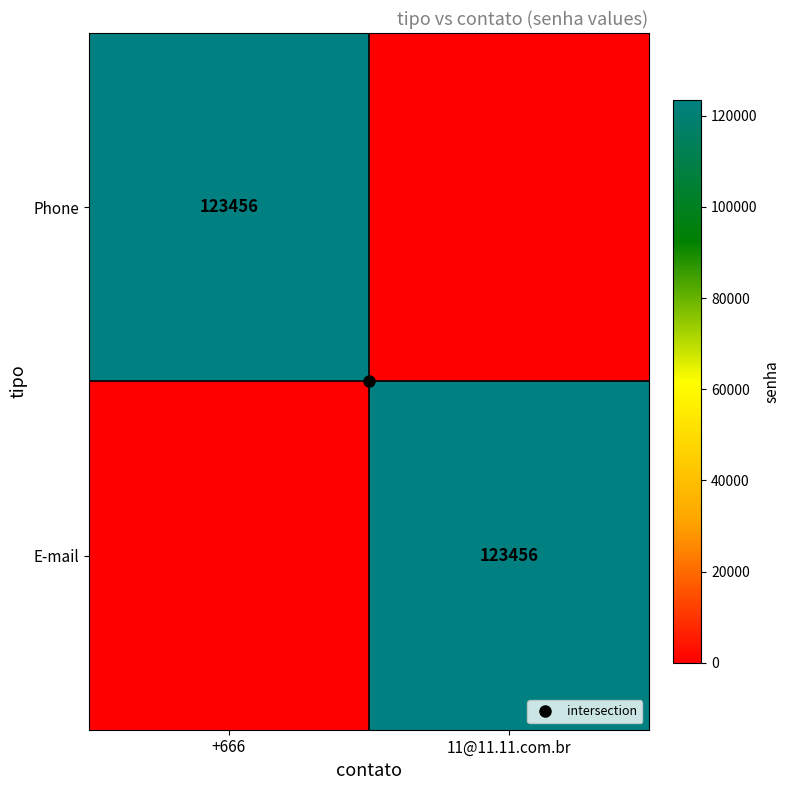

How many values in the E-mail series are below 123456?

1